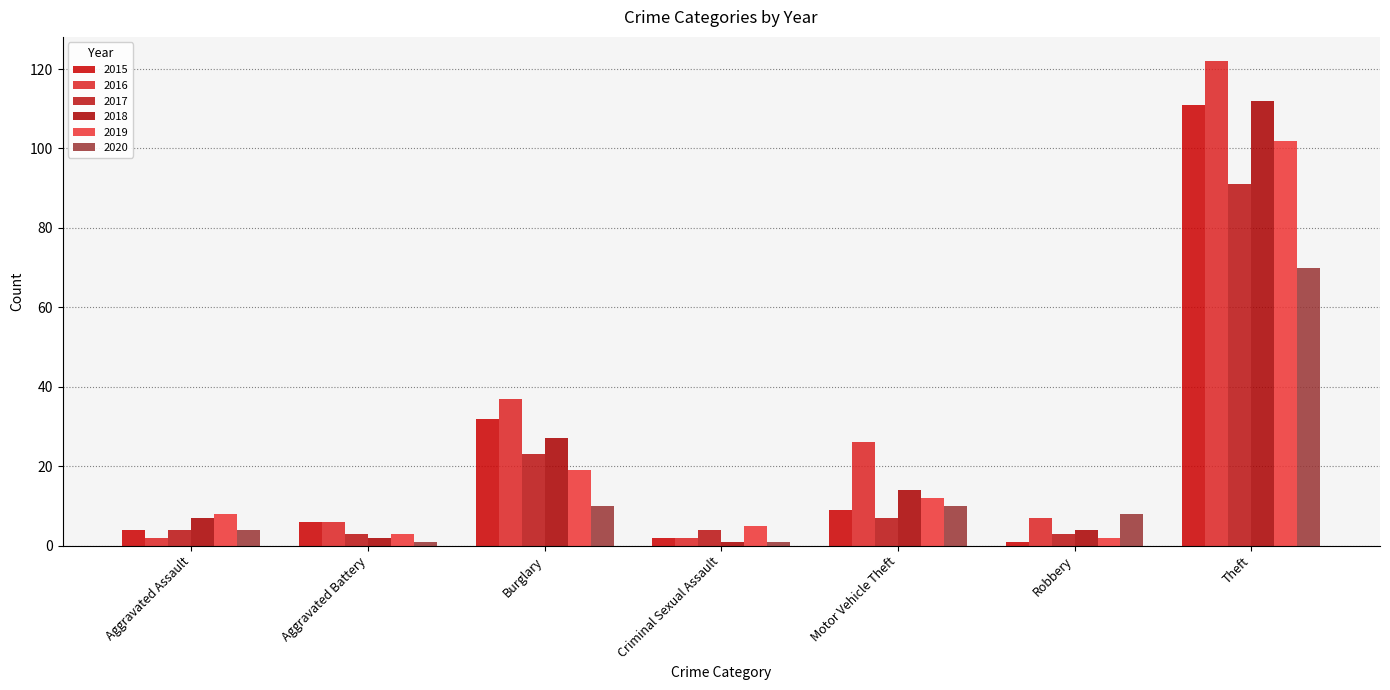

What are all the series names shown in the legend?

2015, 2016, 2017, 2018, 2019, 2020